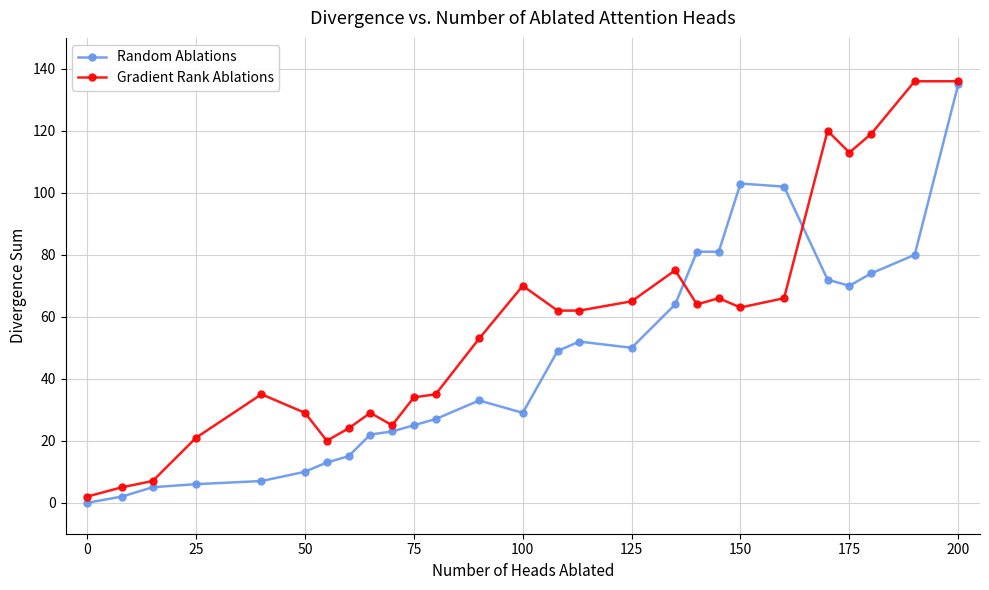

Rank the series by their average value, from lowest to highest.

Random Ablations, Gradient Rank Ablations